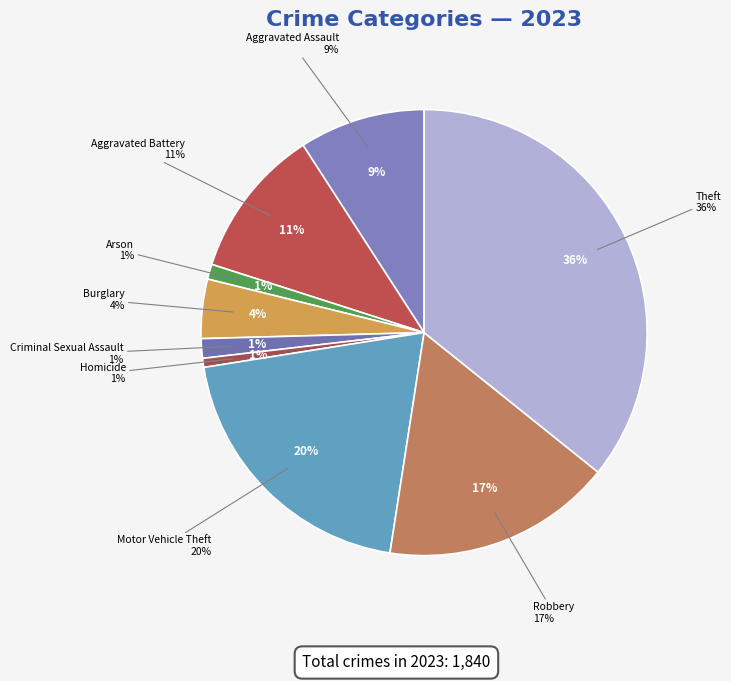

What percentage do Criminal Sexual Assault and Arson together represent?

2.5%